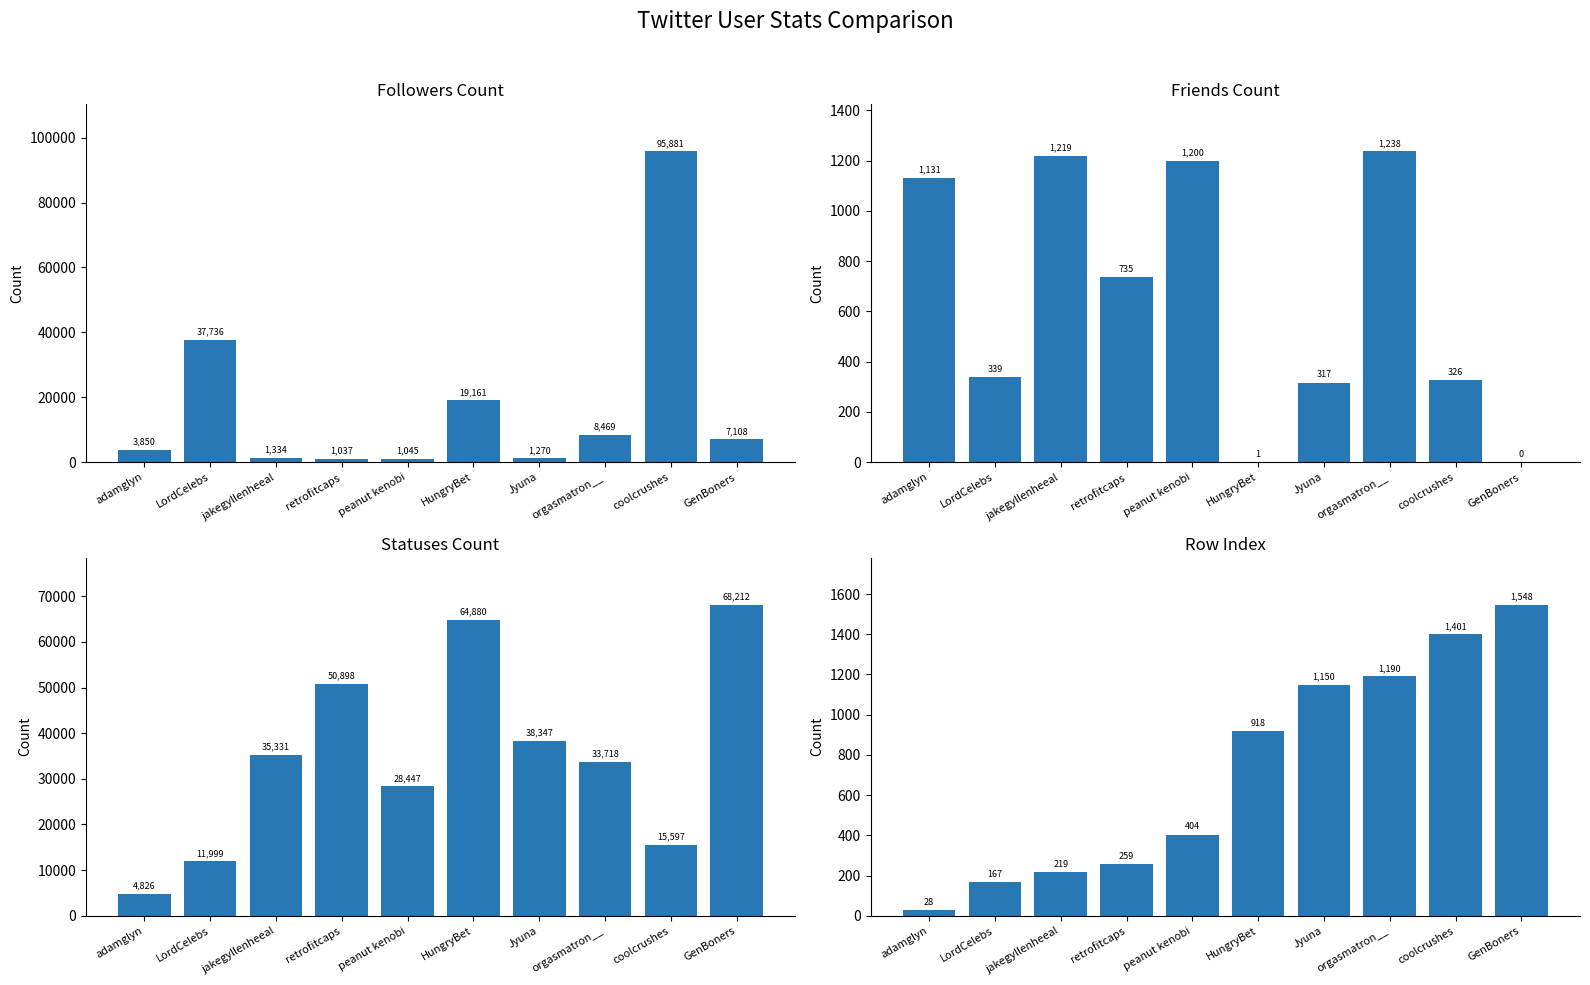

What is the difference between the followers_count values at jakegyllenheeal and peanut kenobi?

289